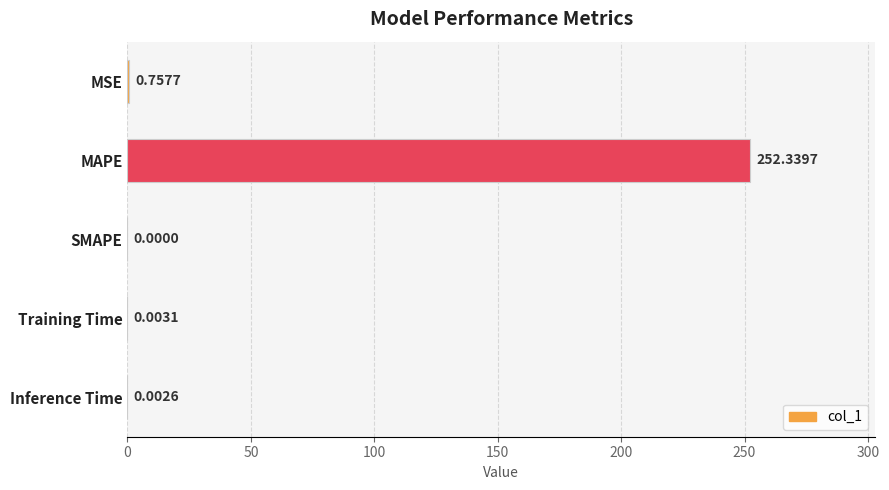

What is the sum of all values?

253.1